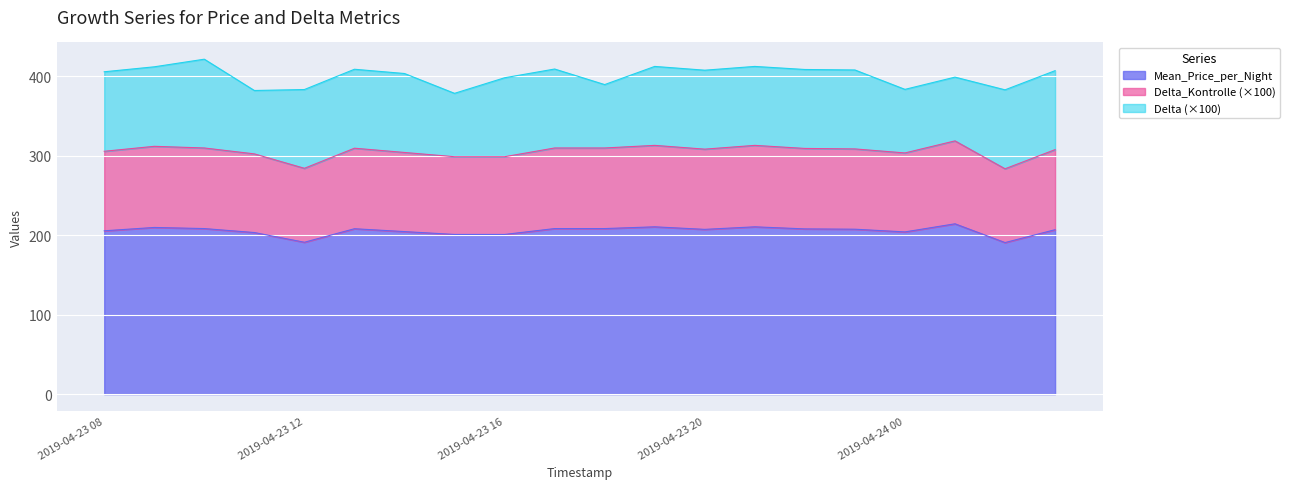

What is the highest value of the Mean_Price_per_Night series?

214.2